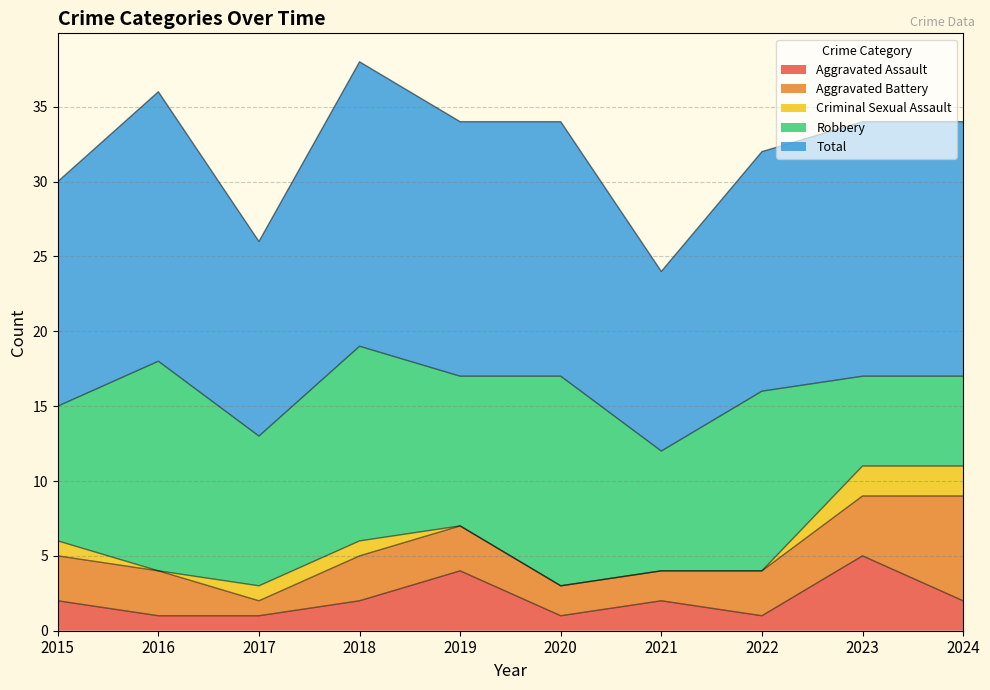

Rank the series at 2022 from lowest to highest value.

Criminal Sexual Assault, Aggravated Assault, Aggravated Battery, Robbery, Total